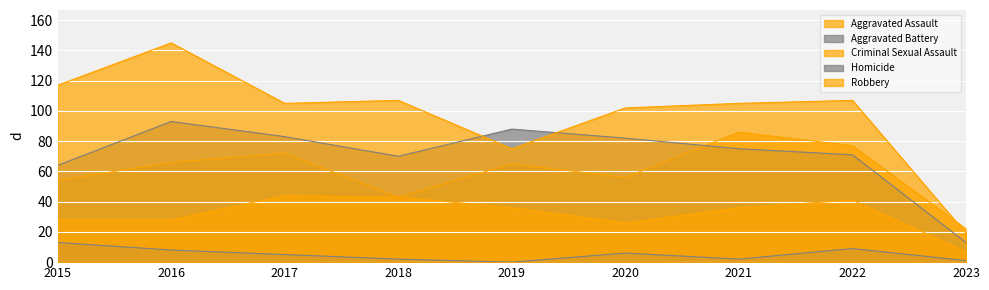

What is the difference between the highest and lowest values at 2015?

104